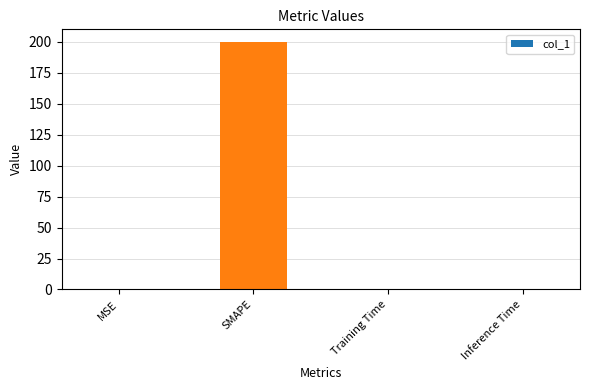

Are the bars grouped side by side (vs. stacked)?

No